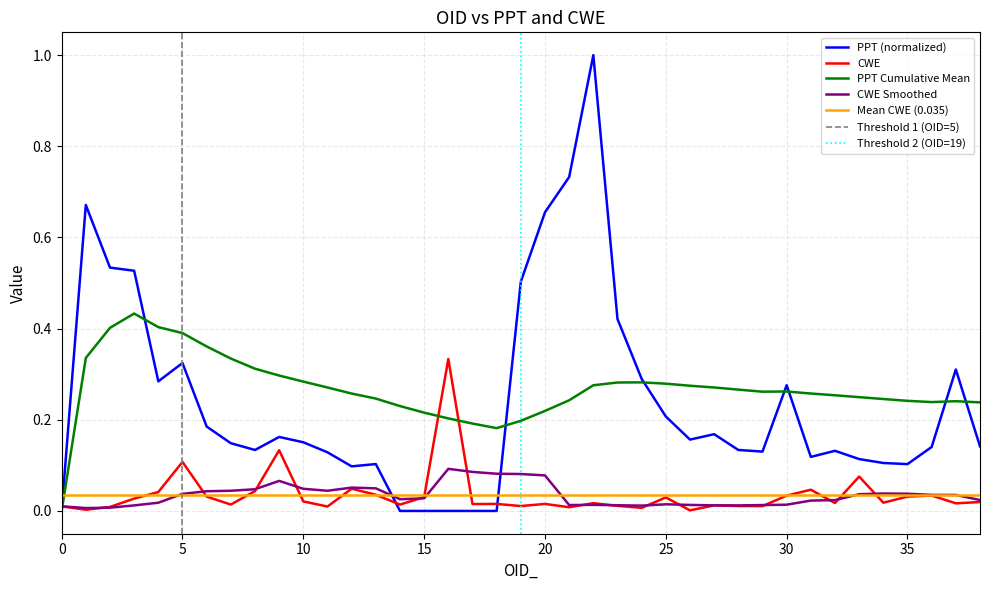

At how many categories does at least one series exceed 0?

39